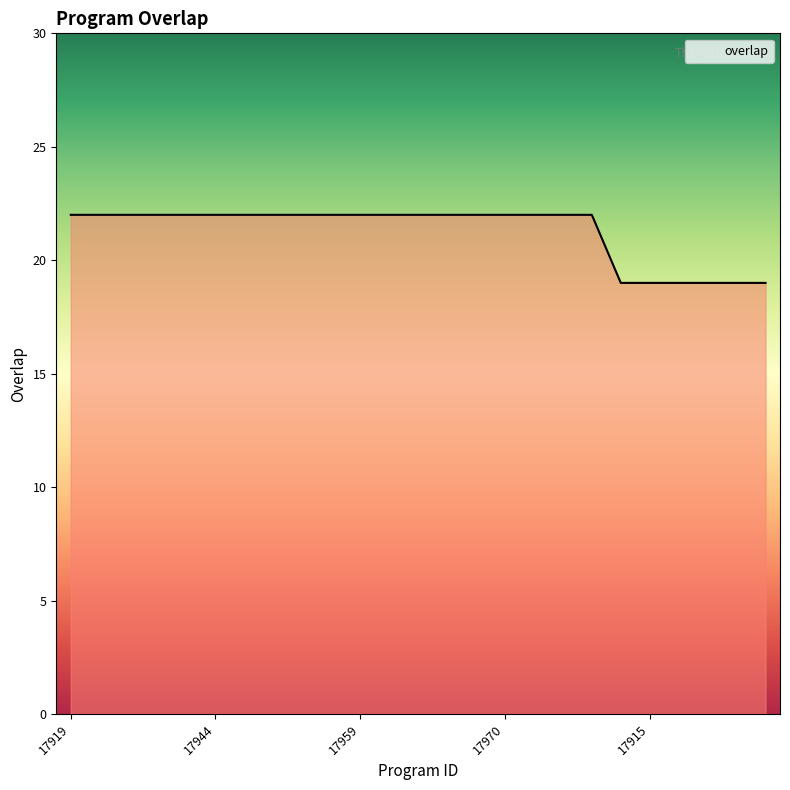

What is the difference between the maximum and minimum values?

3